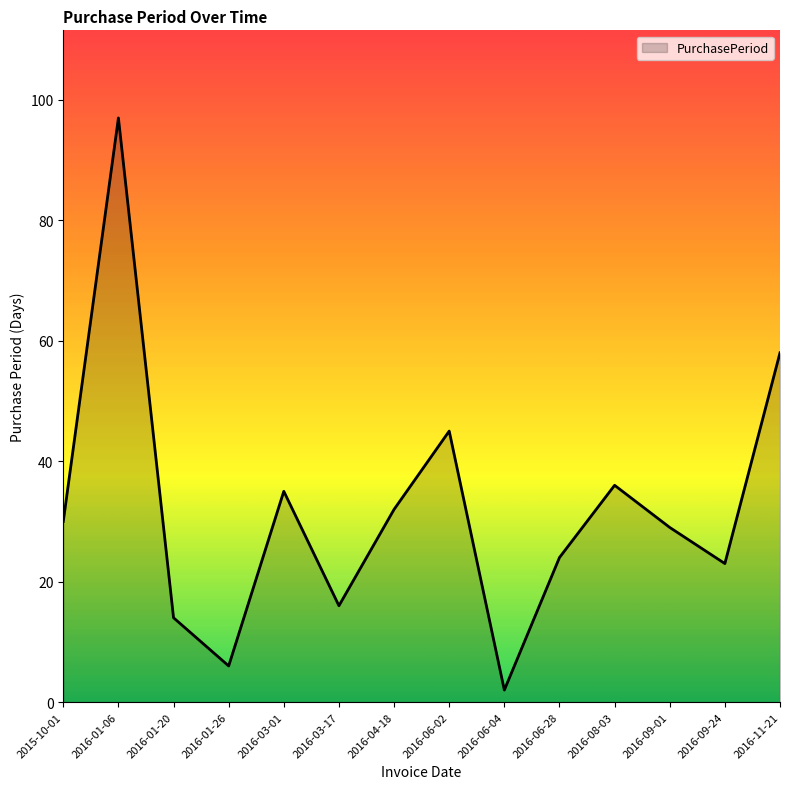

The chart shows a value of 45 at 2016-06-02. True or false?

True